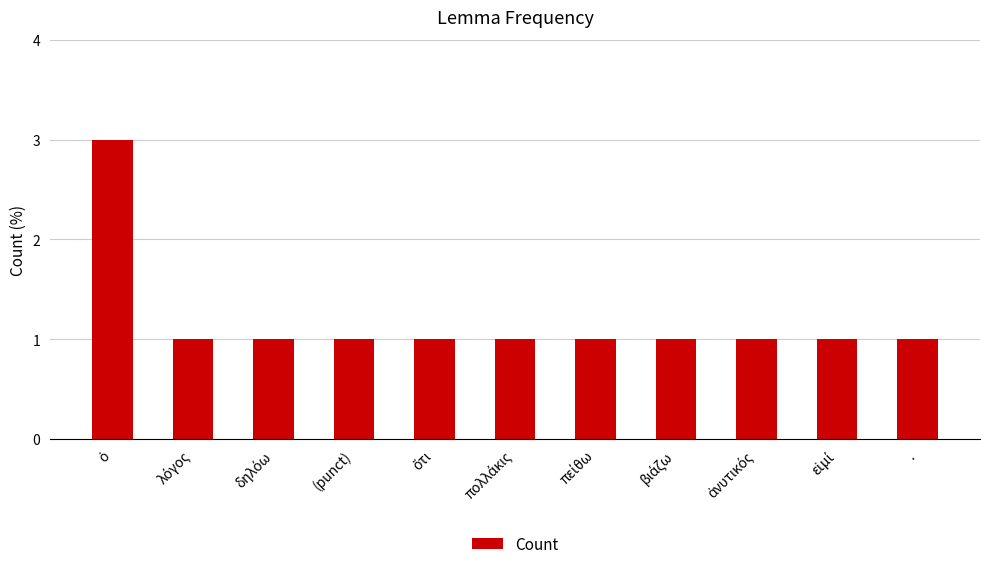

What is the label of the 1st bar from the right?

.